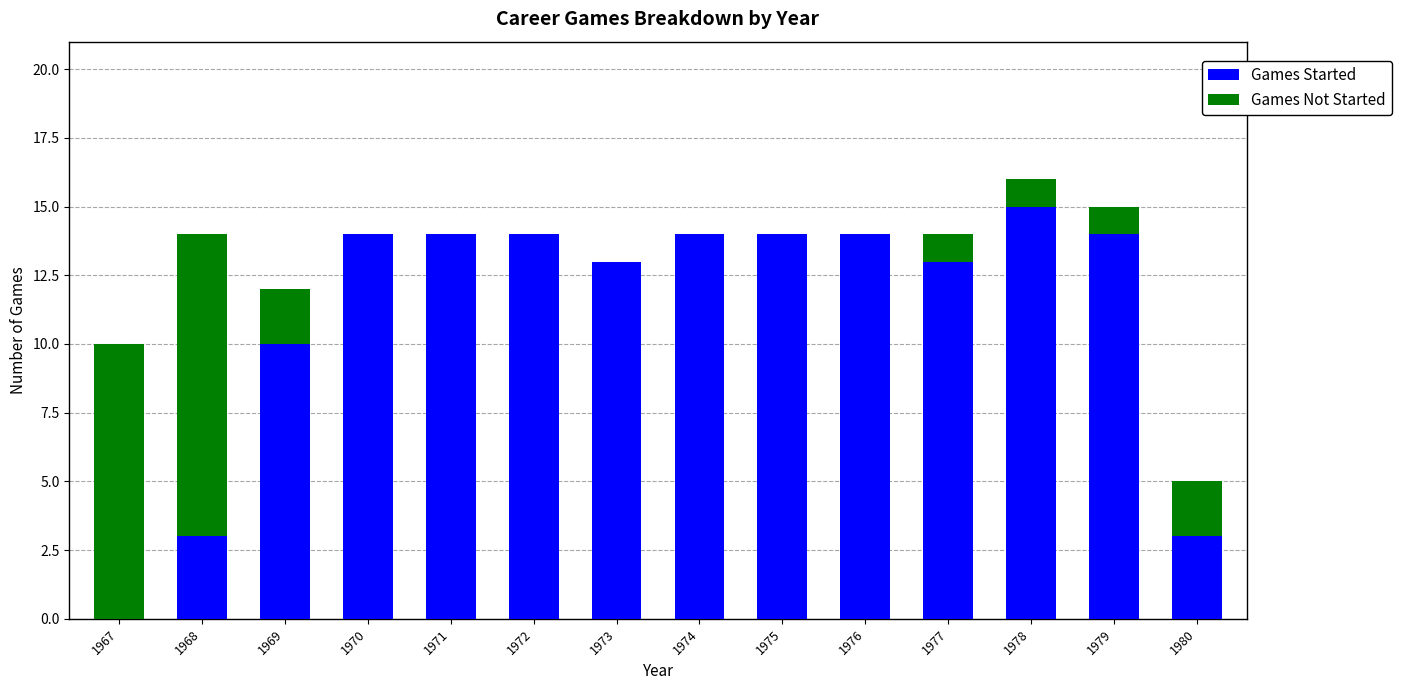

How many series are shown in this chart?

2